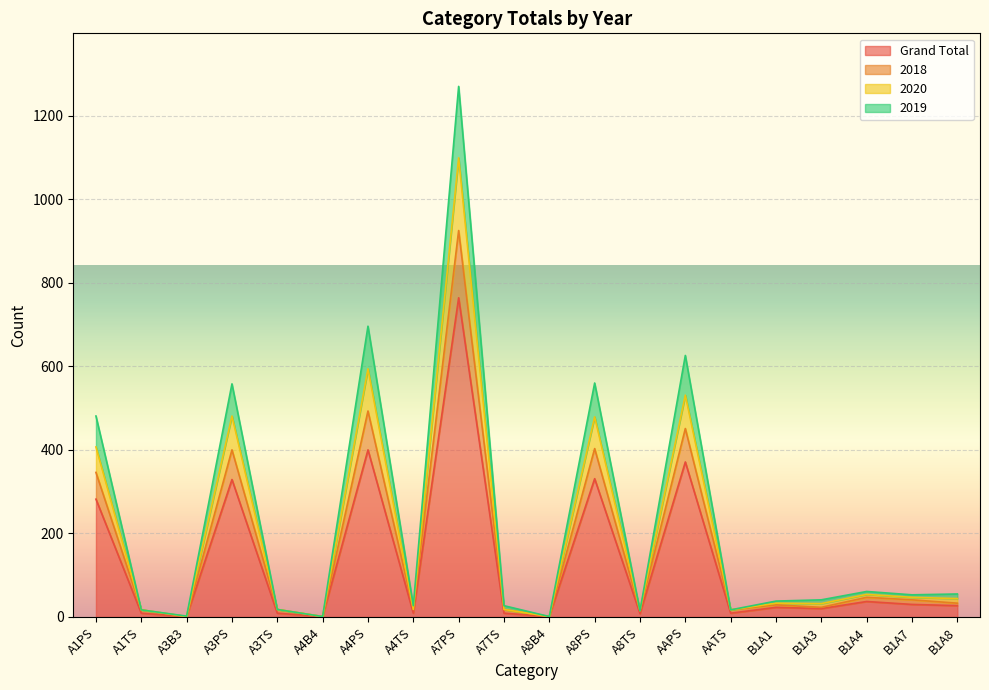

What is the average value of the 2018 series?

165